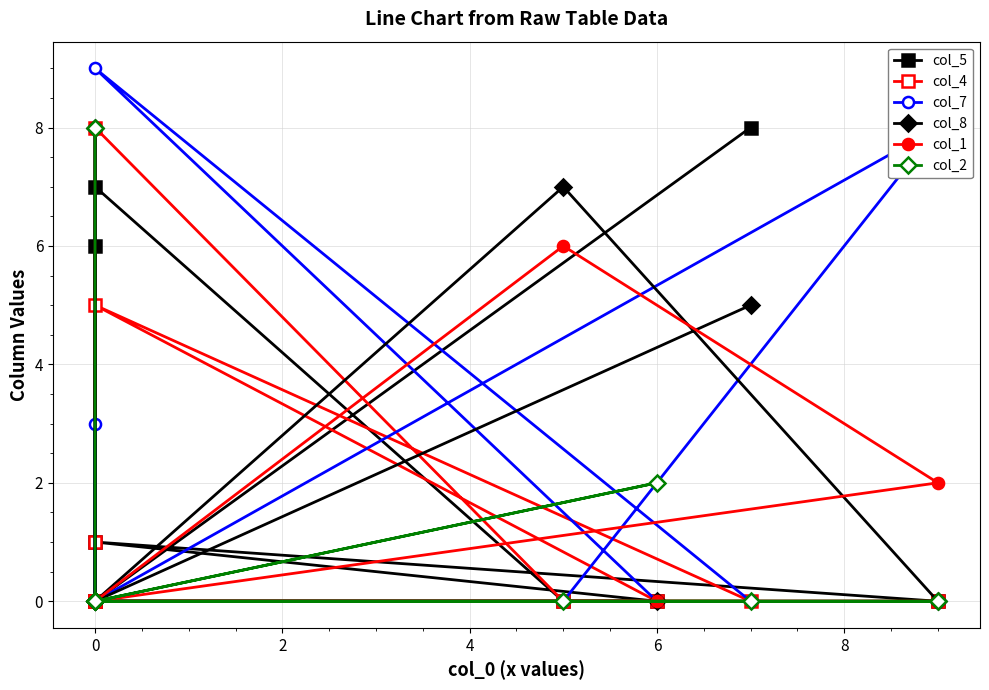

How many interior local valleys does the col_5 series have?

1